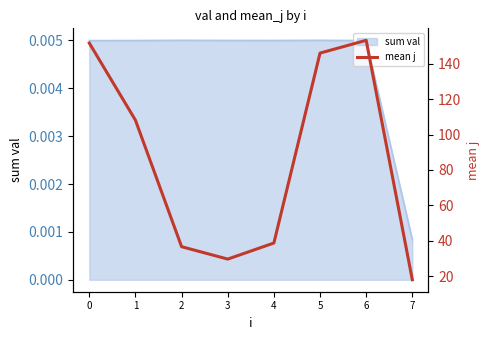

Reading left to right, extract all data points from this chart.

0=151.7	1=108.1	2=36.7	3=29.7	4=38.8	5=146.0	6=153.2	7=18.0